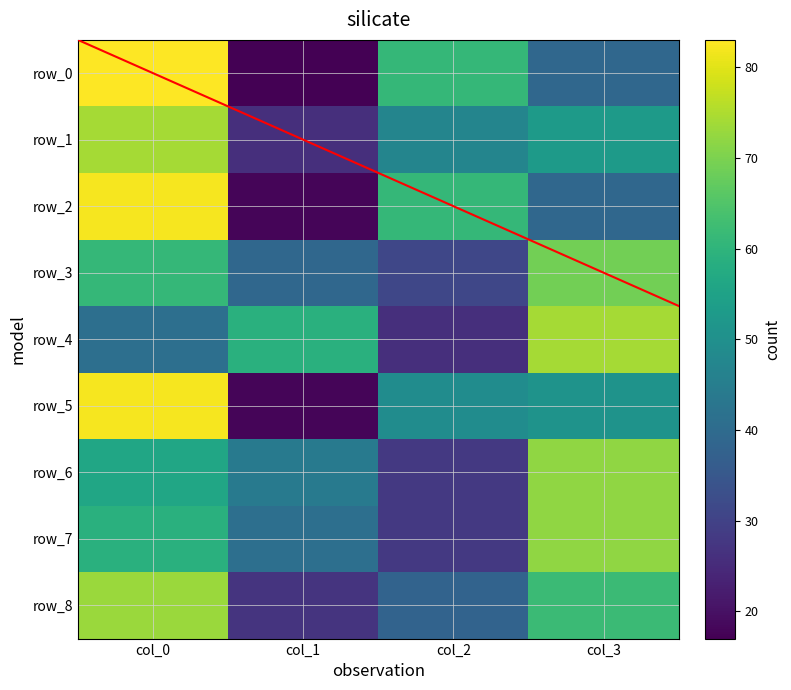

Where does the row_2 series first go above 61?

col_0